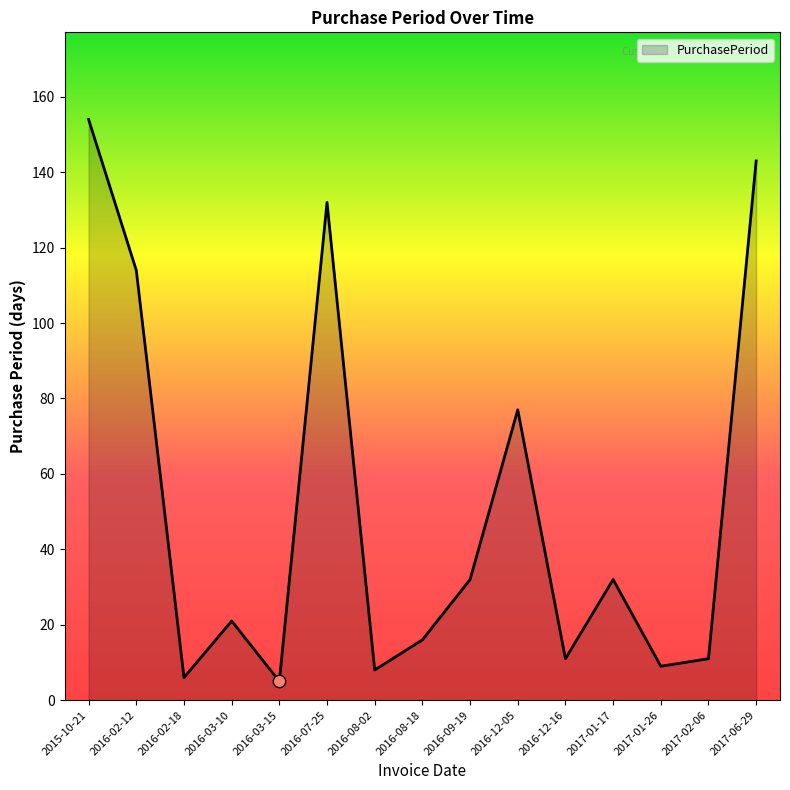

What is the change in value from 2016-02-18 to 2017-06-29?

+137